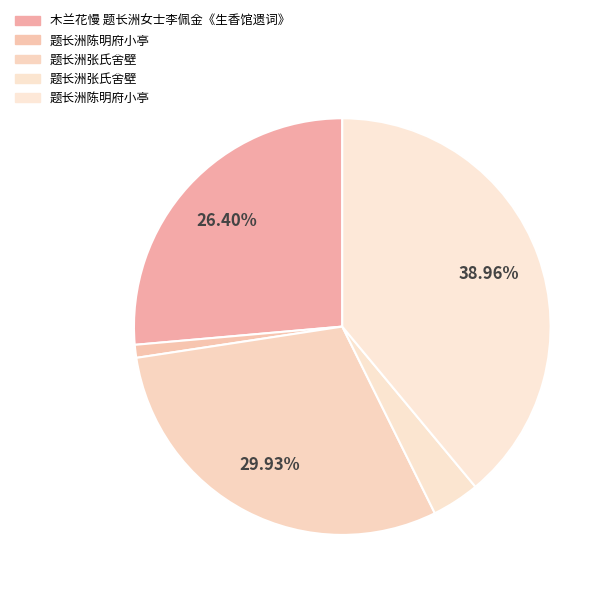

What is the smallest slice in the pie chart?

题长洲陈明府小亭